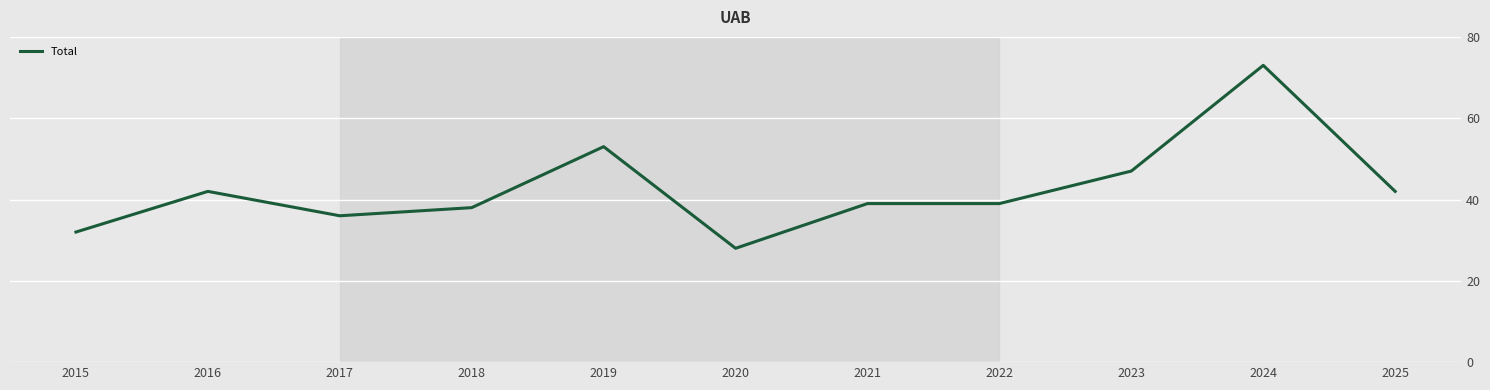

Reading left to right, transcribe all the data shown in this chart.

2015=32	2016=42	2017=36	2018=38	2019=53	2020=28	2021=39	2022=39	2023=47	2024=73	2025=42